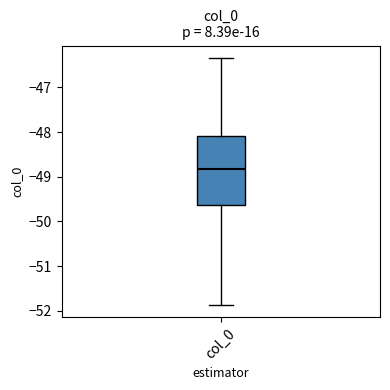

Where does the lower whisker of the box for col_0 end on the y-axis? The values are not printed on the chart, so give them approximately, as read against the axis.

-51.9